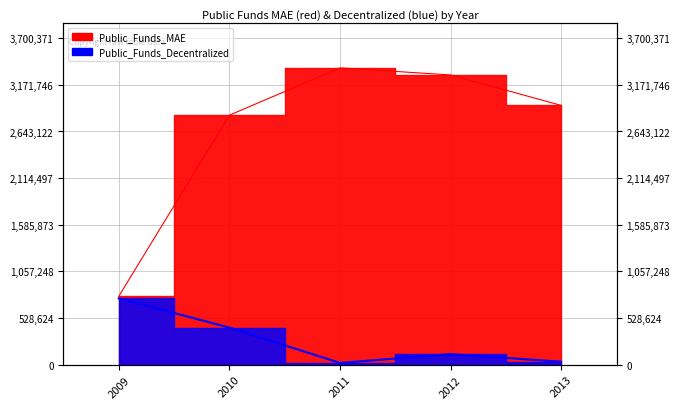

How many interior local peaks does the Public_Funds_Decentralized series have?

1